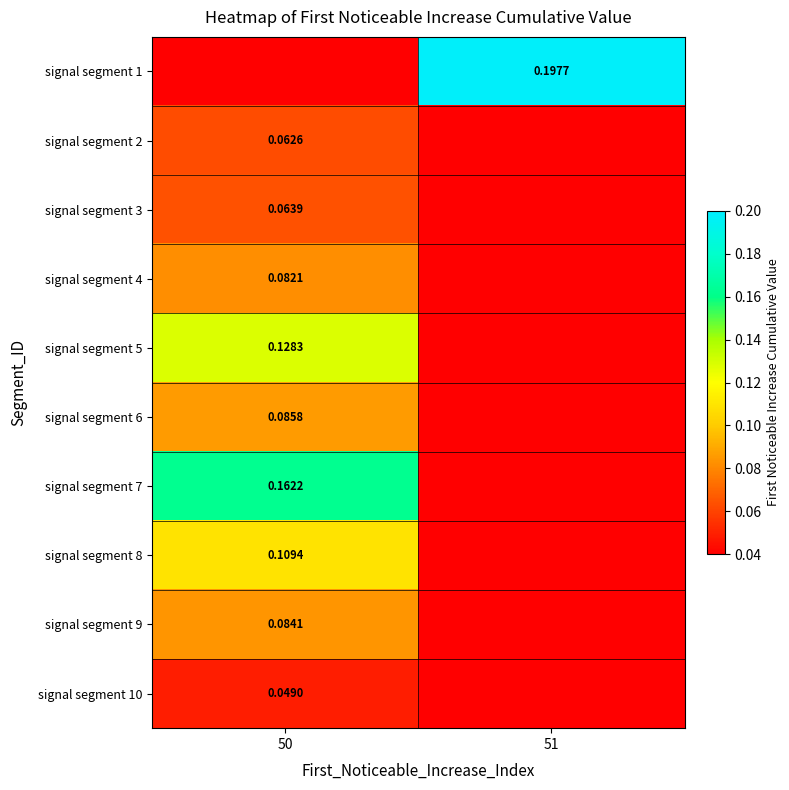

Which has a higher value, 51 or 50?

50